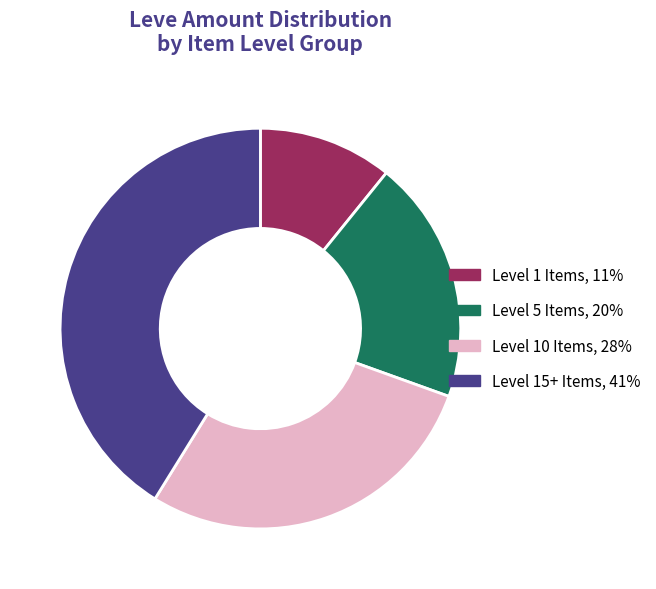

Is the sum of Level 15+ Items, 41% and Level 1 Items, 11% greater than half?

Yes